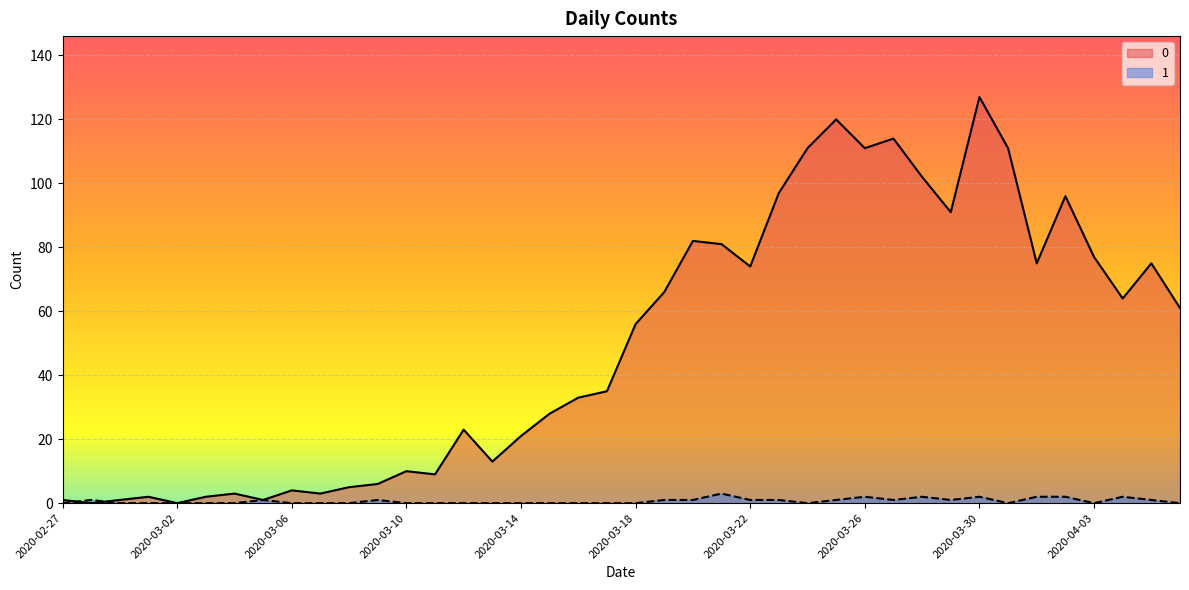

The 0 series shows 111 at 2020-03-24. True or false?

True